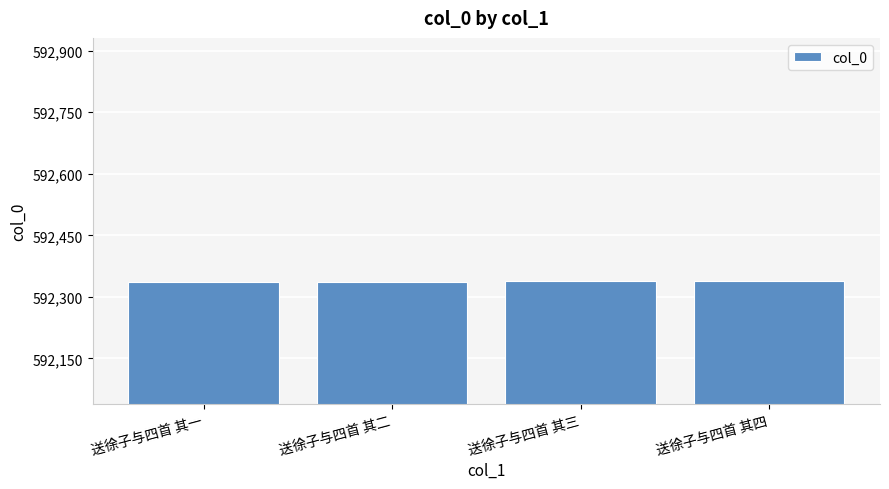

What is the label of the 4th bar from the right?

送徐子与四首 其一